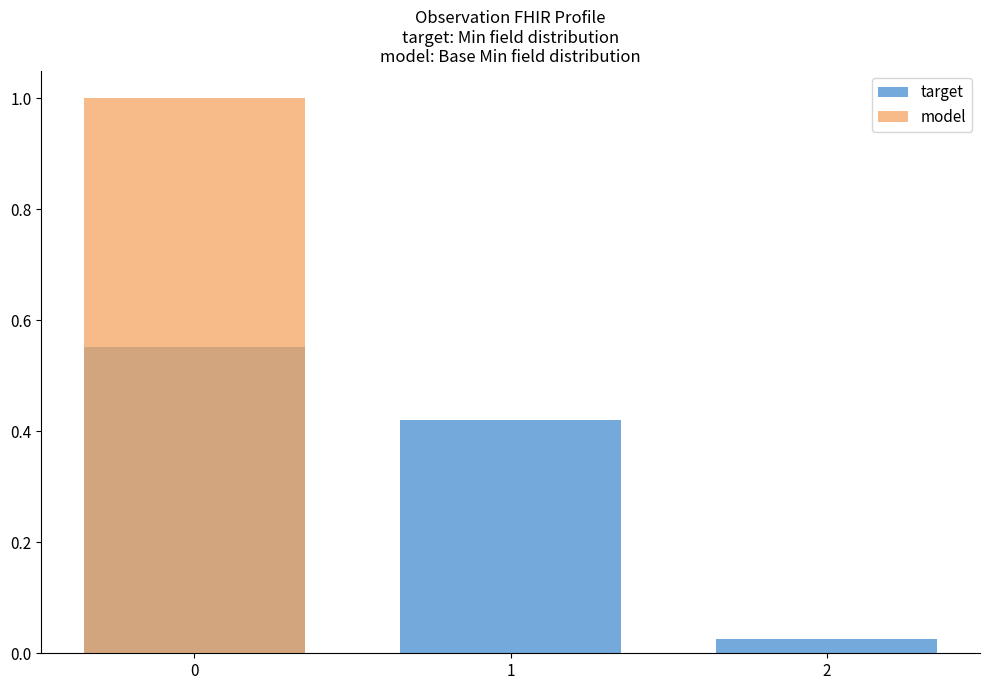

At how many categories does at least one series exceed 0?

3